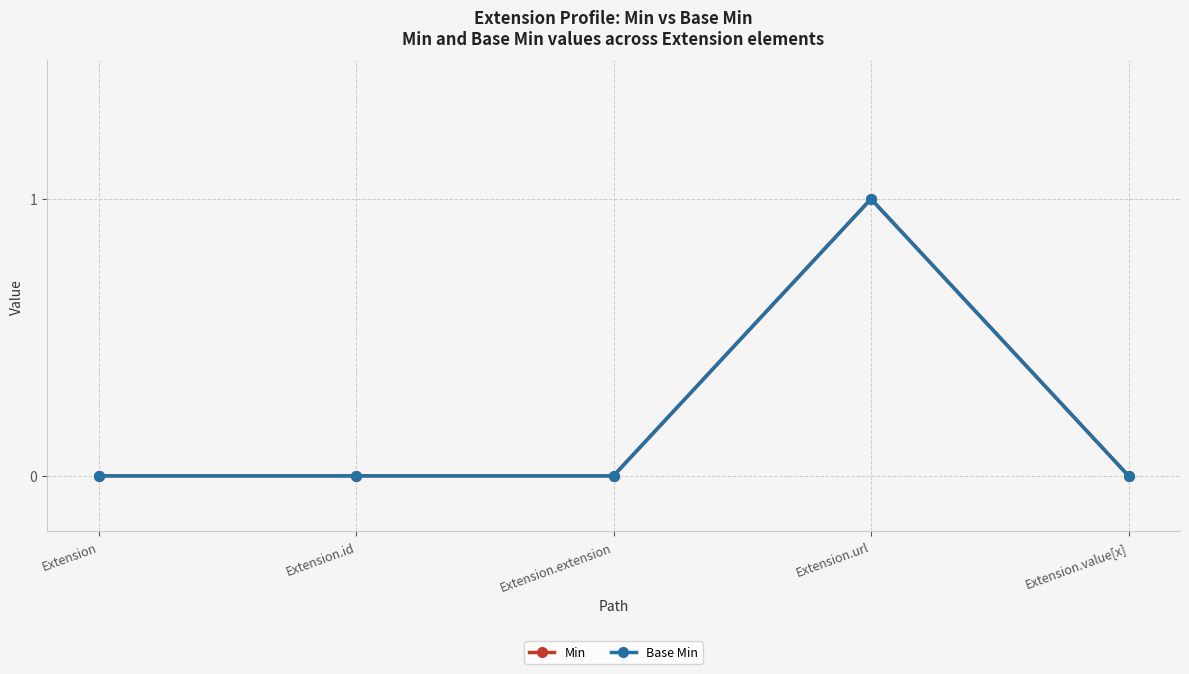

How many Base Min values are between 0 and 1?

5